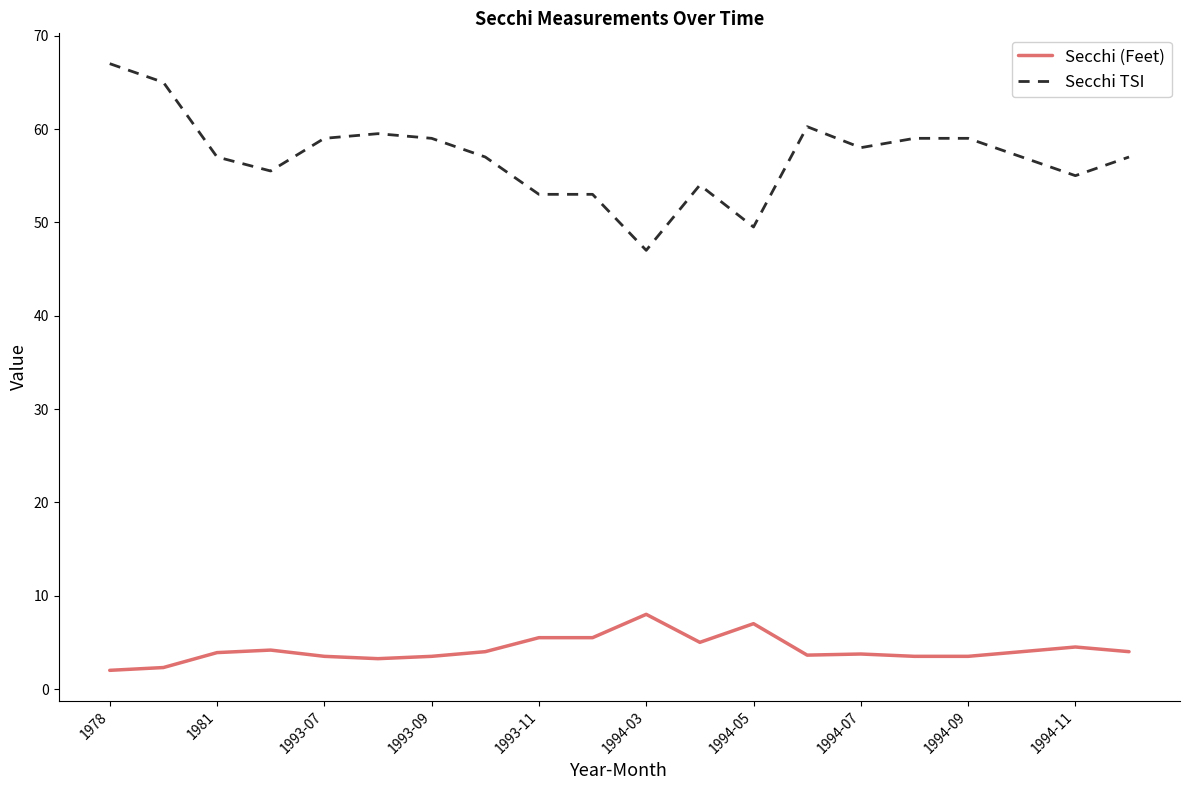

True or false: Secchi TSI and Secchi (Feet) intersect in this chart.

False